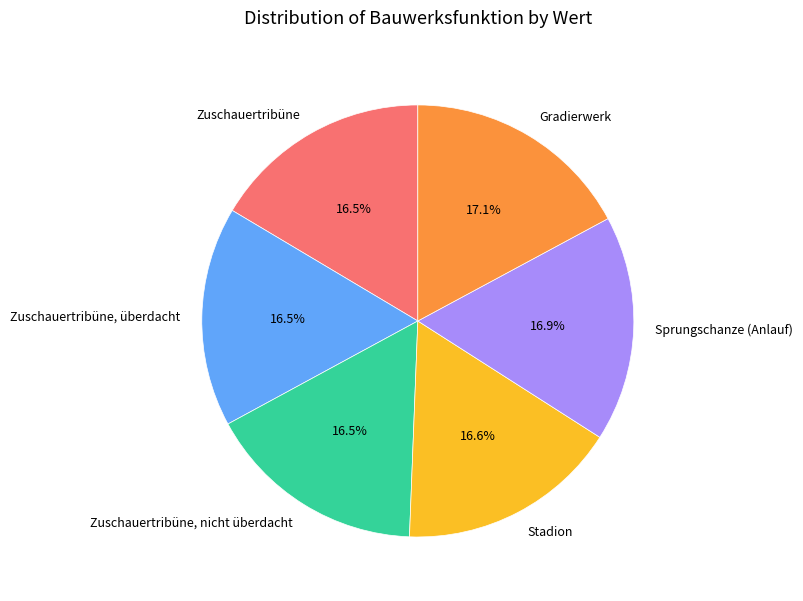

How many slices are in this pie chart?

6